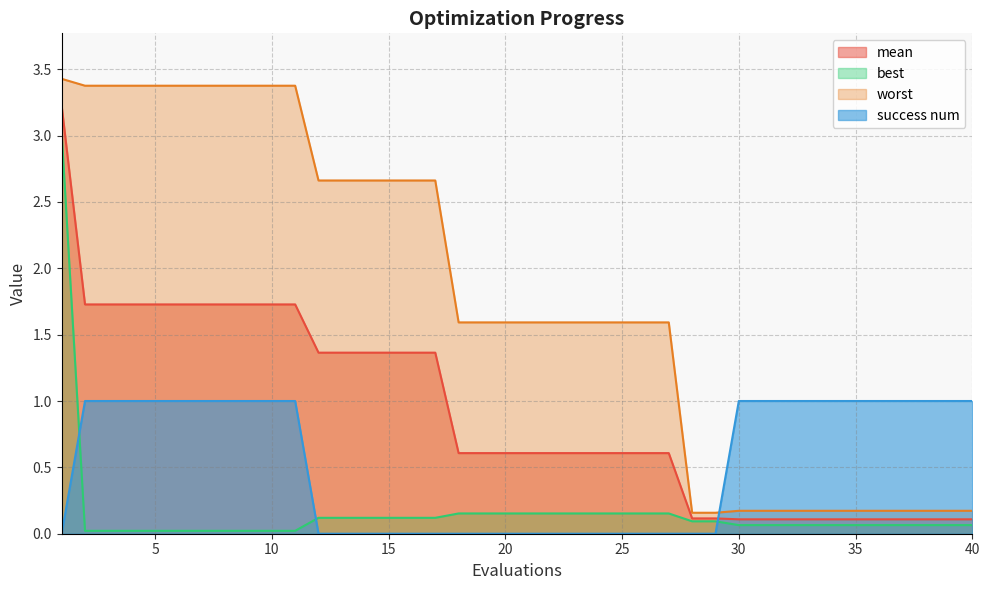

Count the success num values in the range 0 to 1.

40